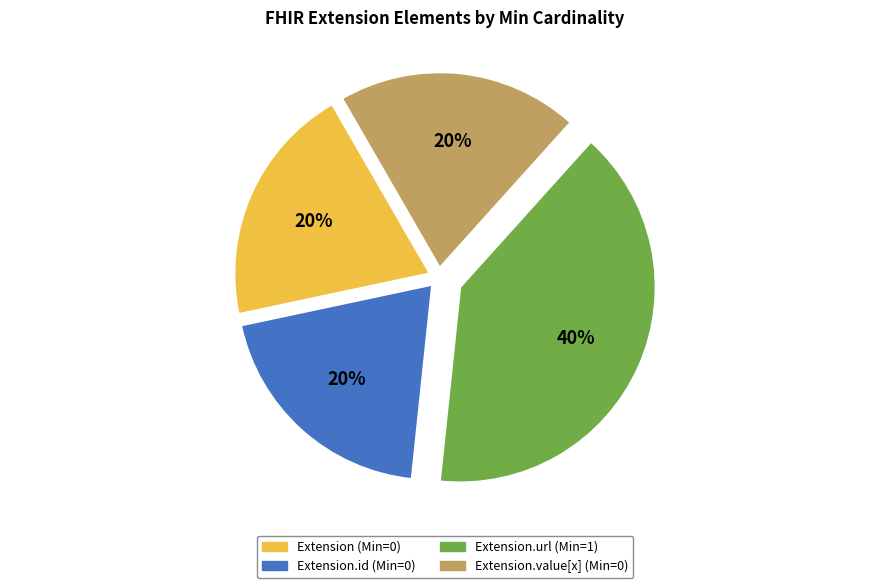

To the nearest percent, what is the average slice percentage?

25%